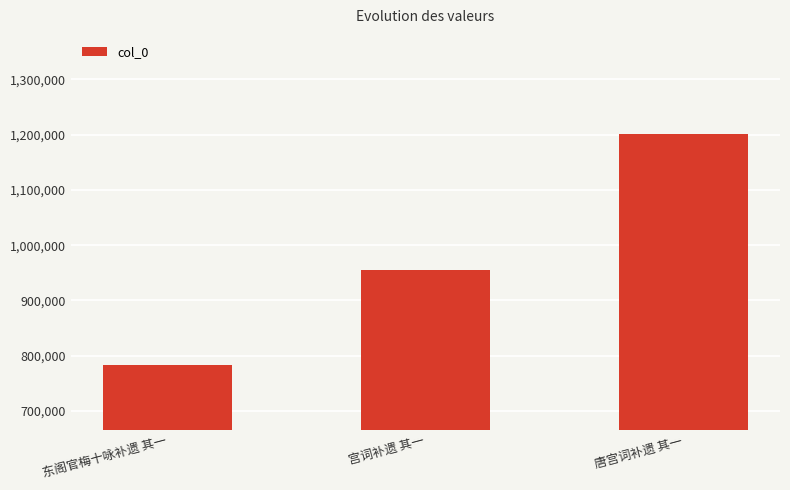

What is the label of the 3rd bar from the left?

唐宫词补遗 其一